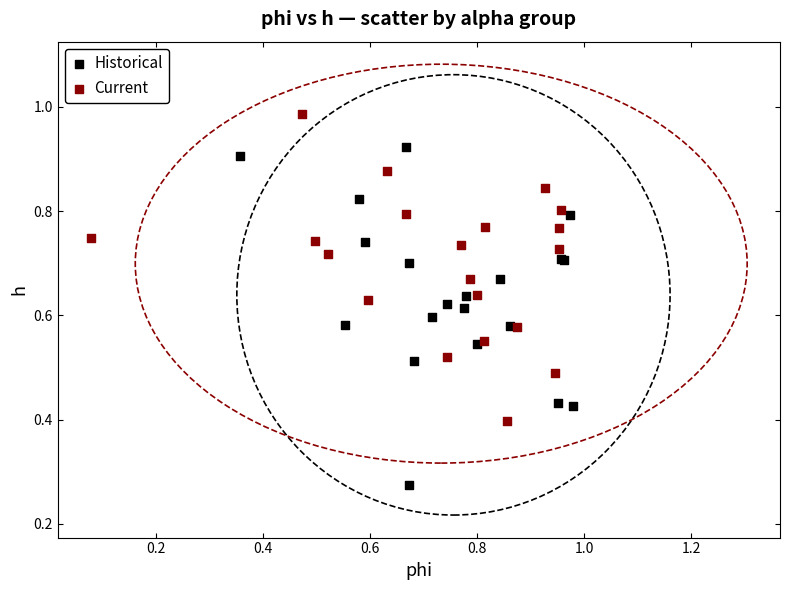

Which series contains the lowest Y value?

Historical